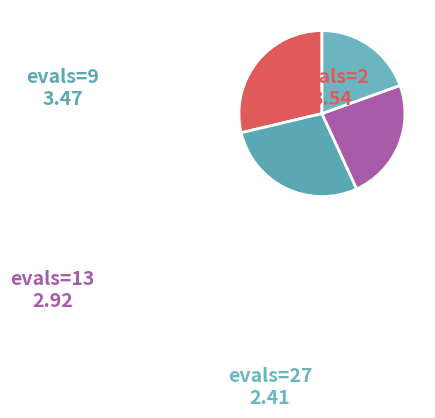

How many segments does this pie chart have?

4